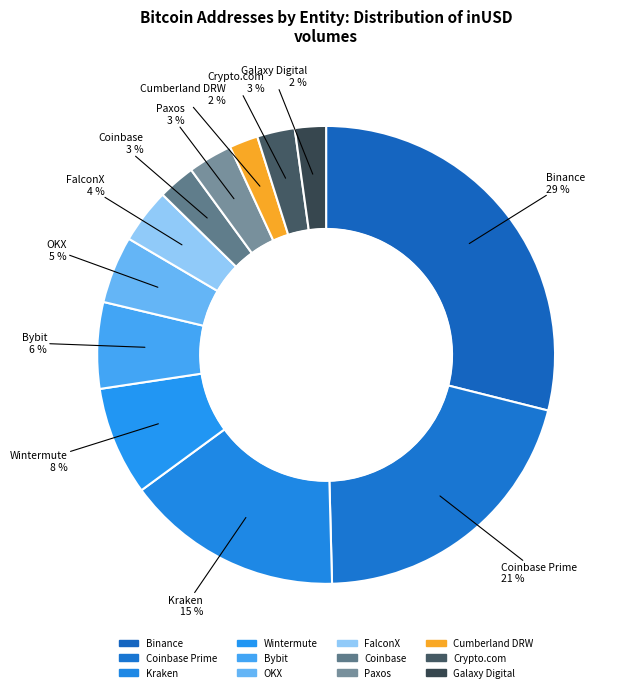

Does any single category account for the majority?

No